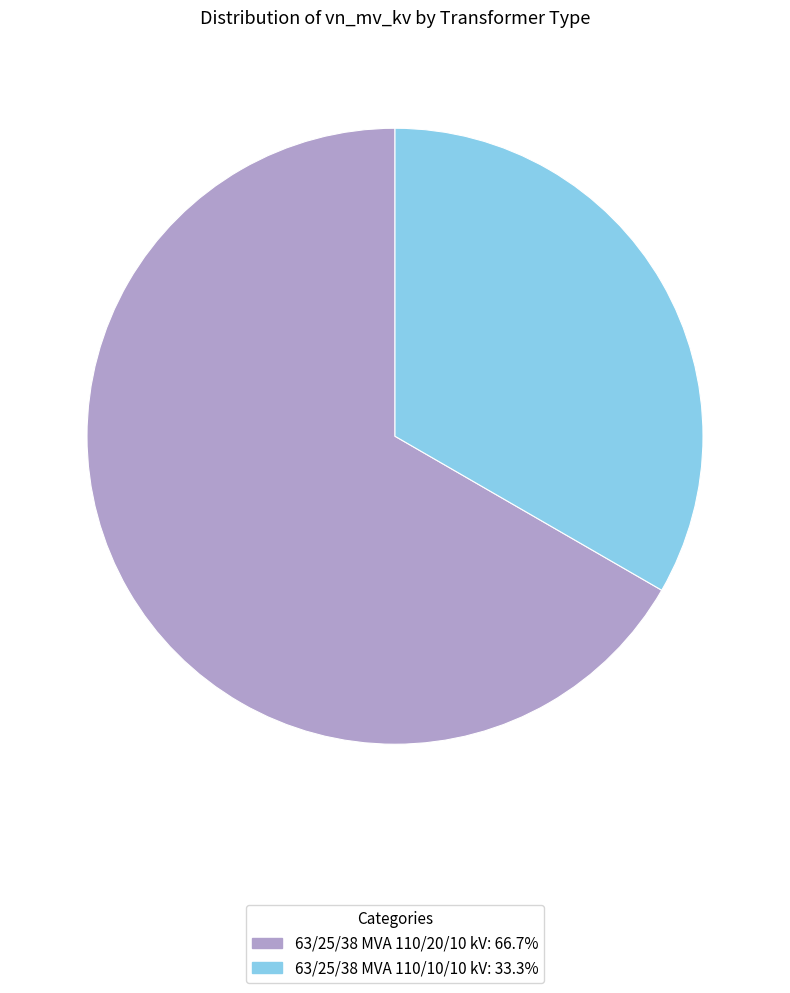

How many slices are in this pie chart?

2